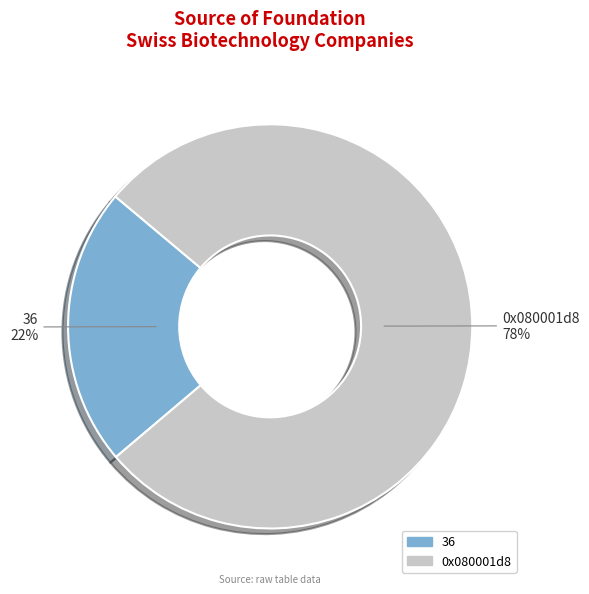

Is there a majority slice in this chart?

Yes